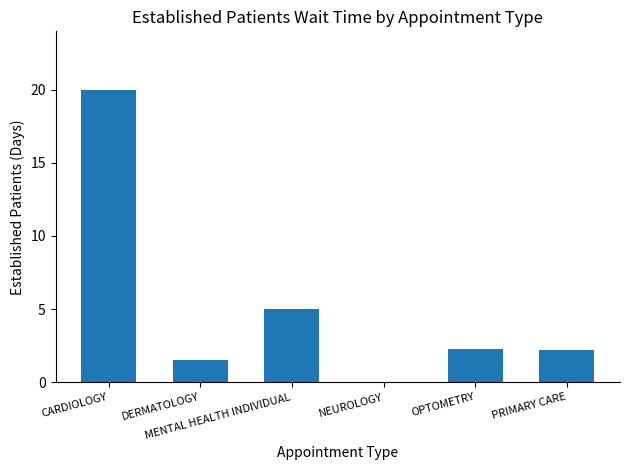

Where is the data nearest to the value 10?

MENTAL HEALTH INDIVIDUAL